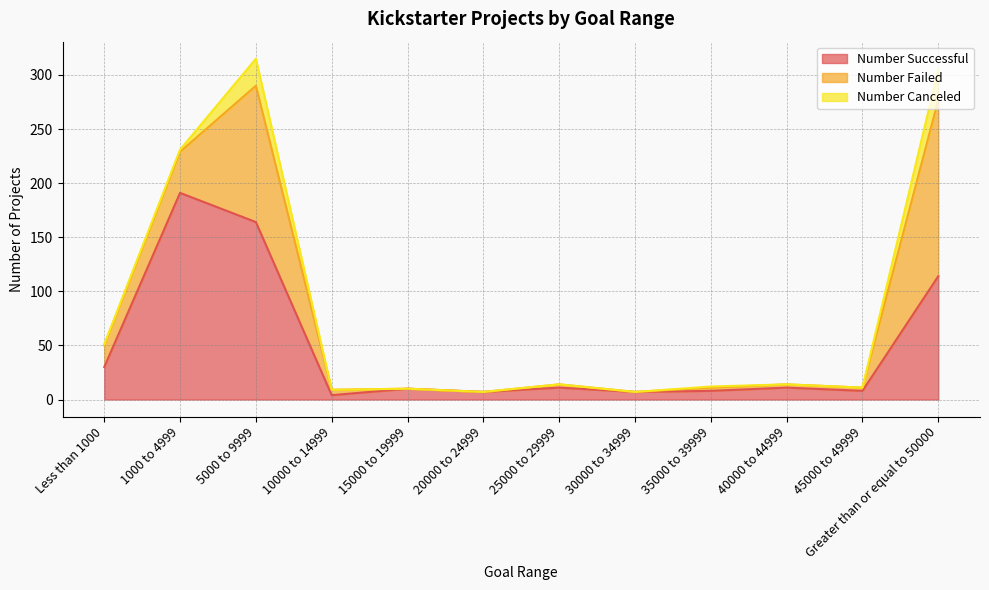

Which label corresponds to the largest value in the chart?

1000 to 4999